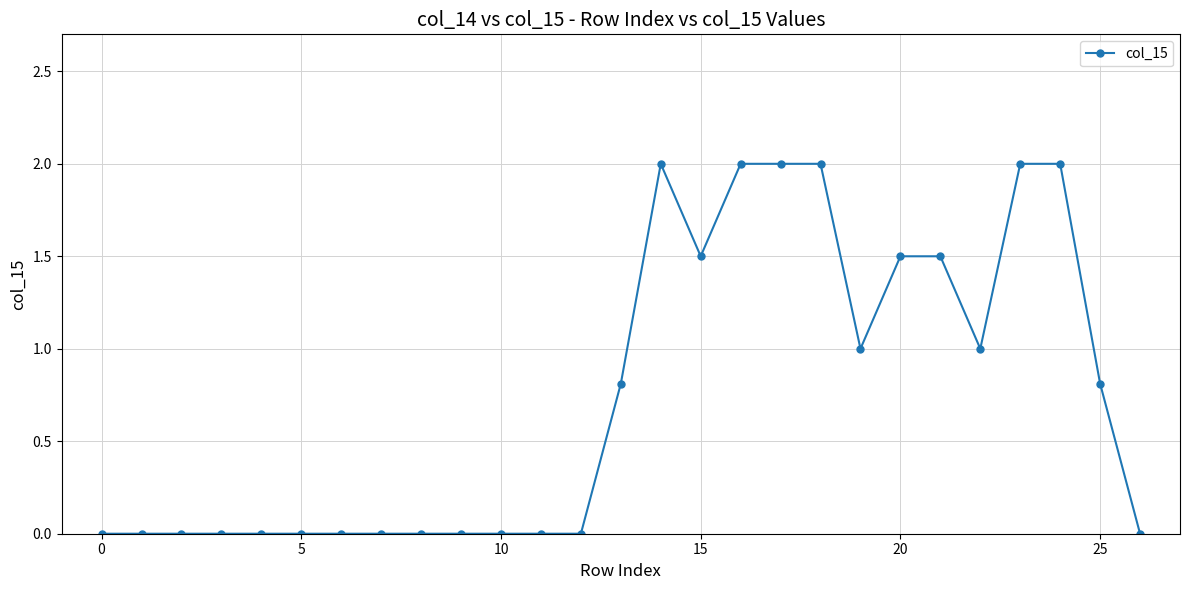

What is the maximum value shown in the chart?

2.0